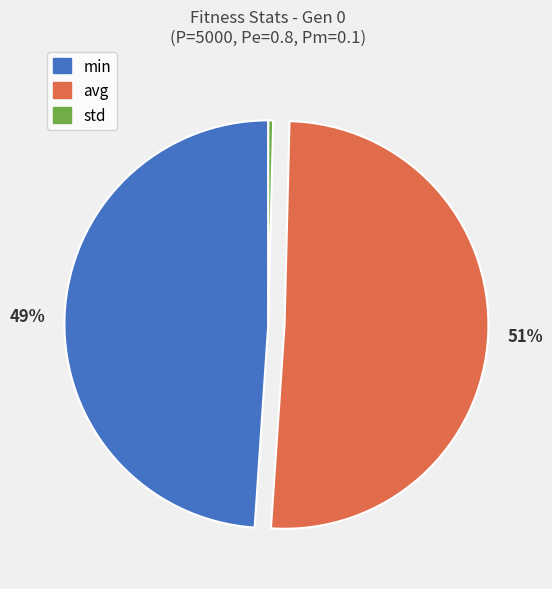

What is the largest slice in the pie chart?

avg